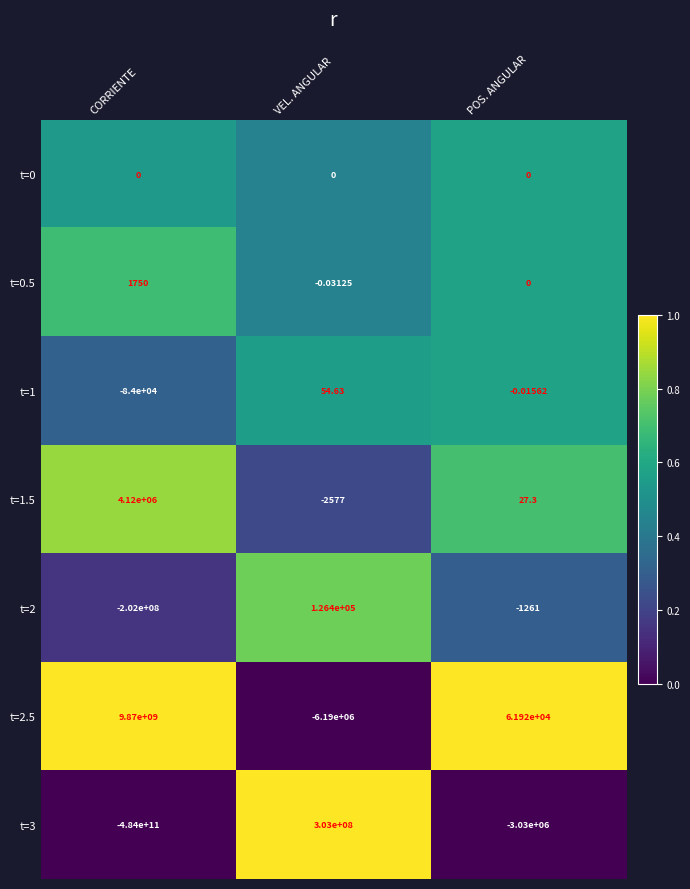

Which category has the lowest value in the t=1.5 series?

VEL. ANGULAR